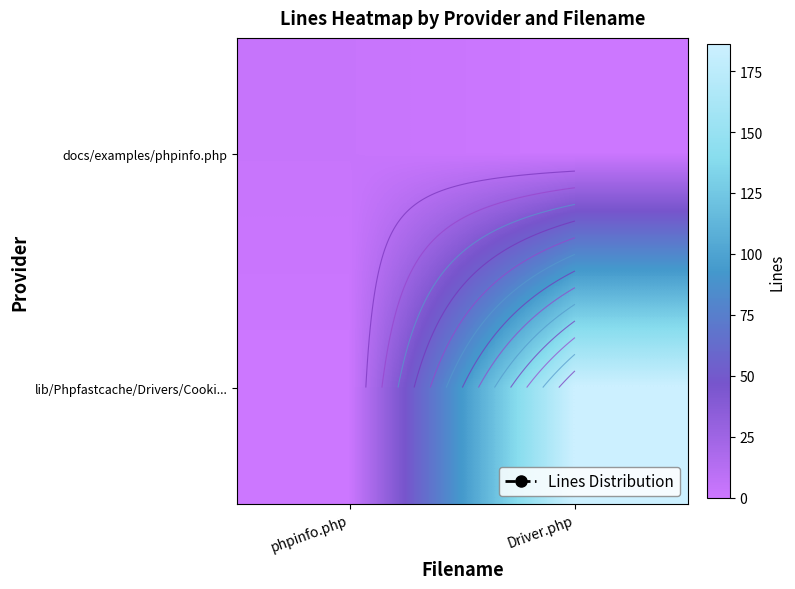

At which category is the sum across all series the highest?

Driver.php